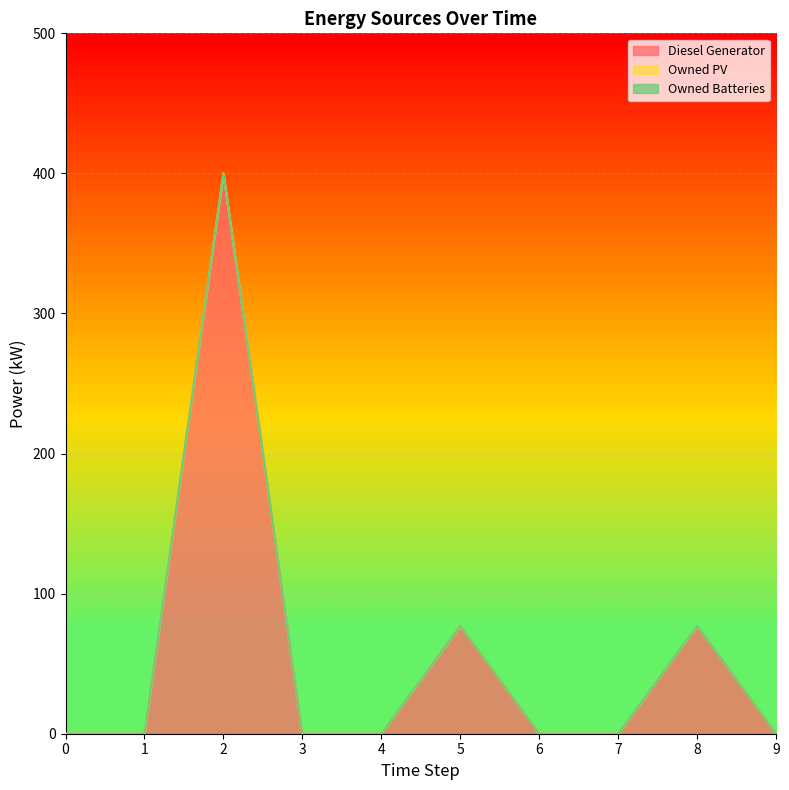

What is the difference between the maximum and minimum values in the Diesel Generator series?

400.0